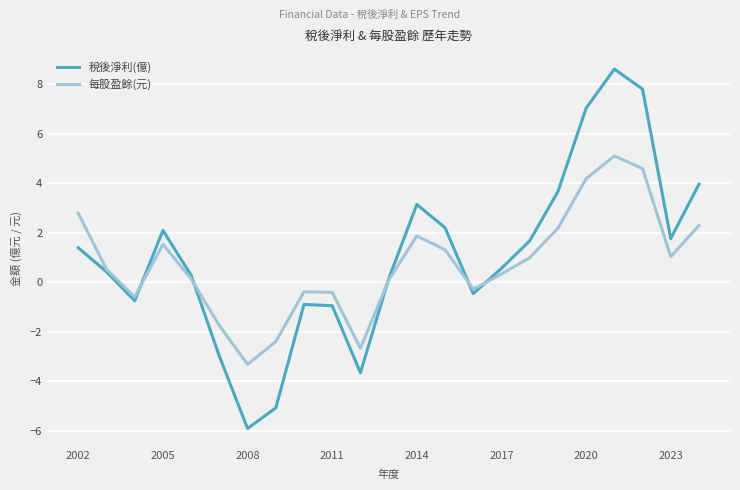

What is the average value of the 每股盈餘(元) series?

0.8